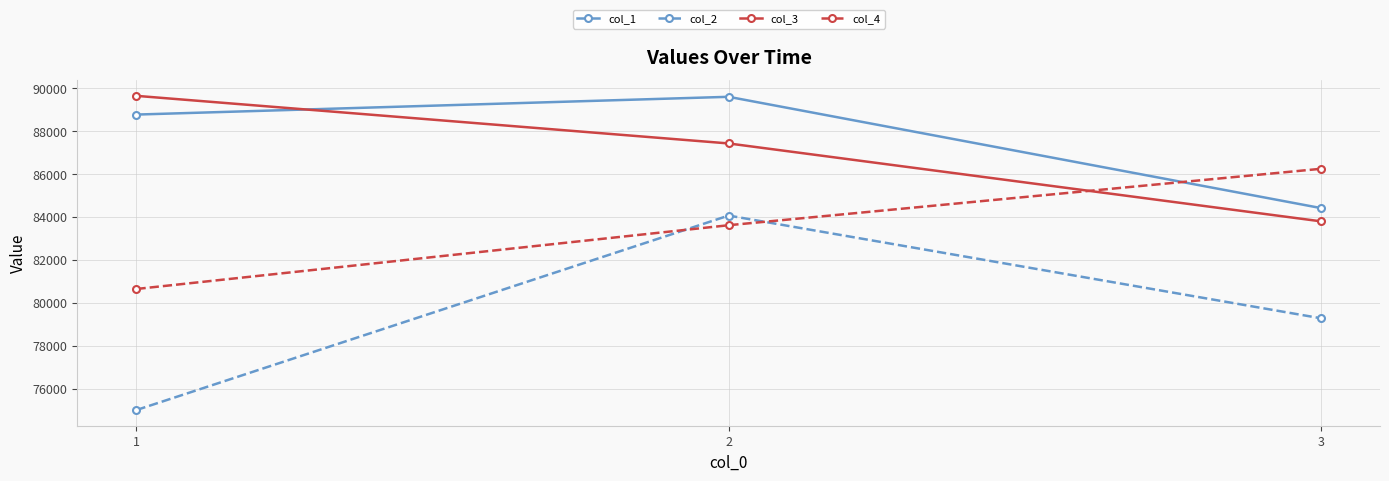

What is the difference between the maximum and minimum values in the col_2 series?

9064.7